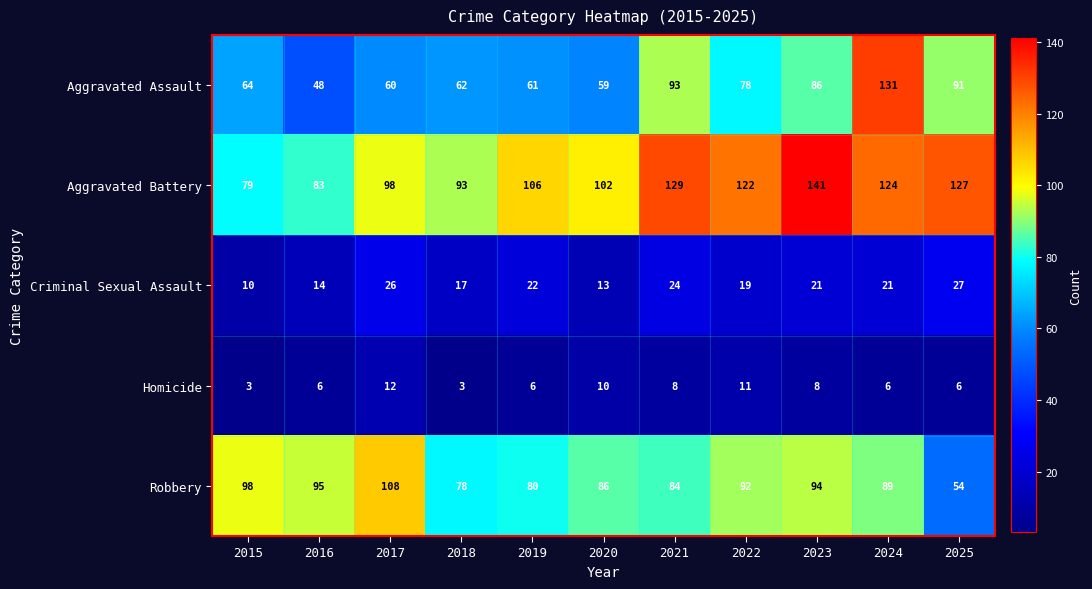

What is the average value of the Robbery series?

87